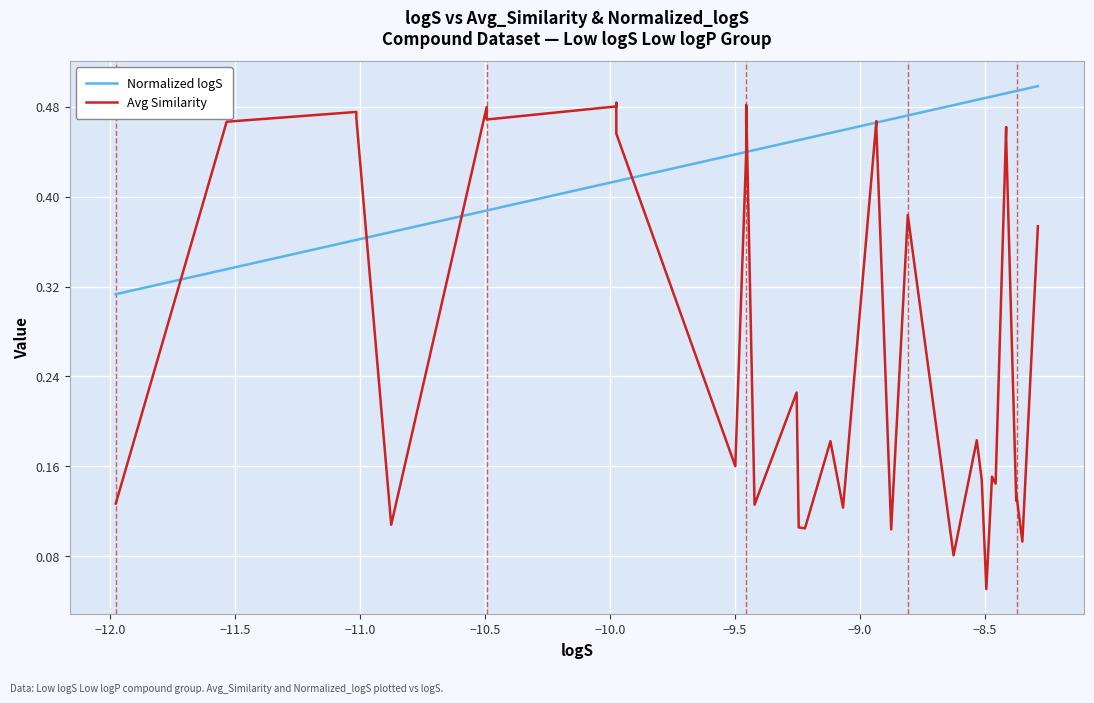

How many interior local valleys does the Avg Similarity series have?

14